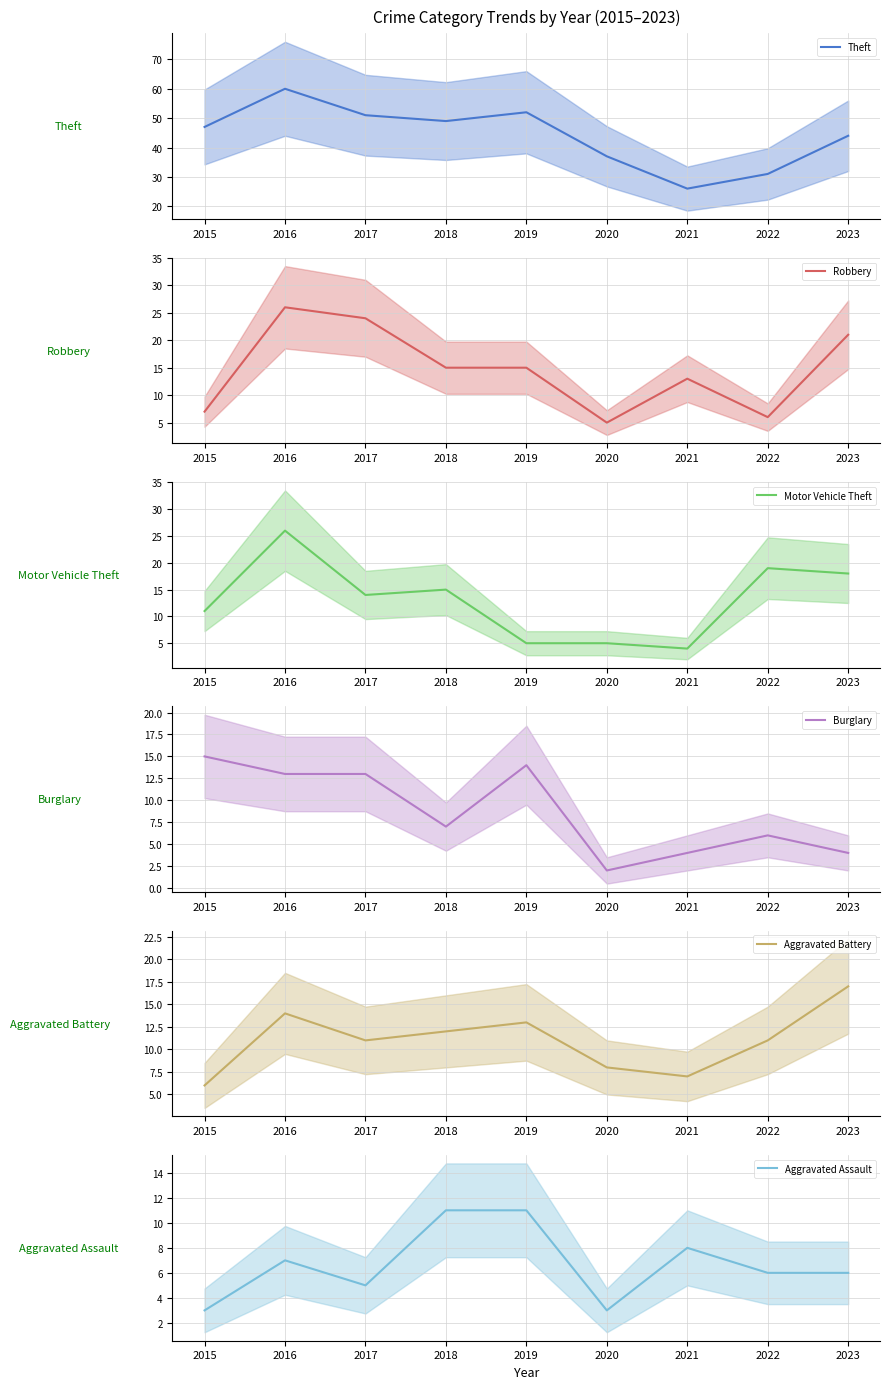

What is the difference between the maximum and minimum values in the Robbery series?

21